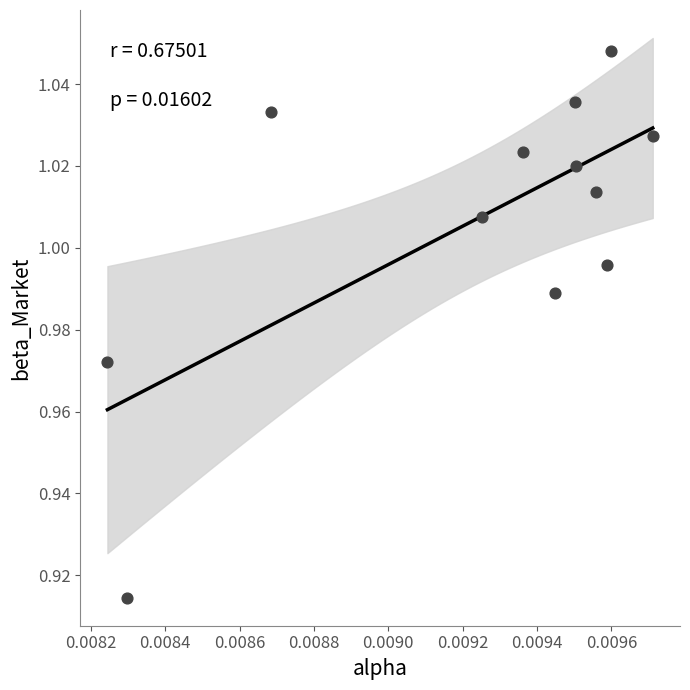

How many data points are displayed?

12